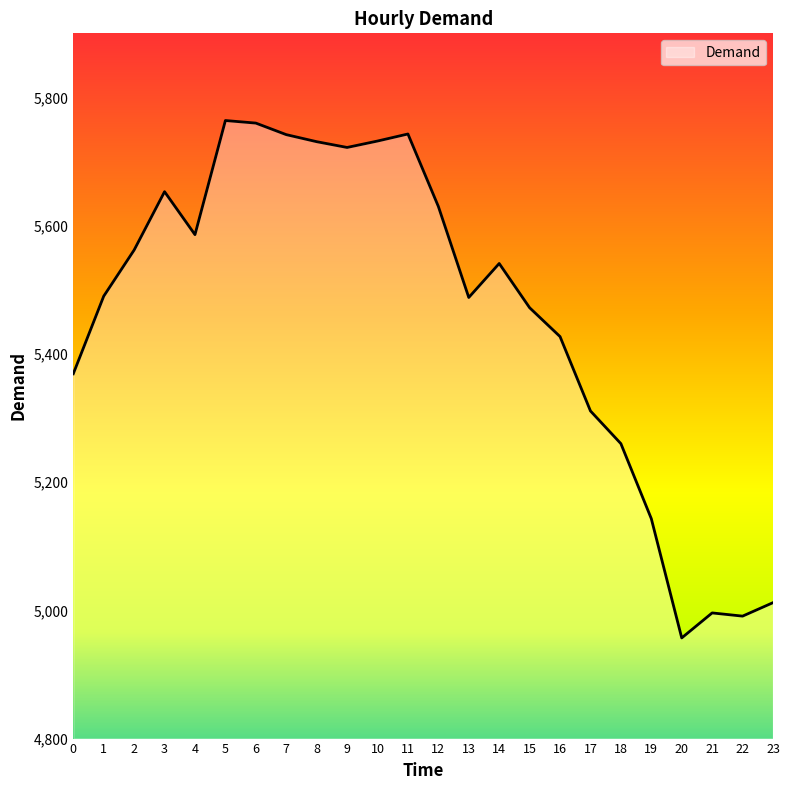

The value at 16 is 1111. True or false?

False